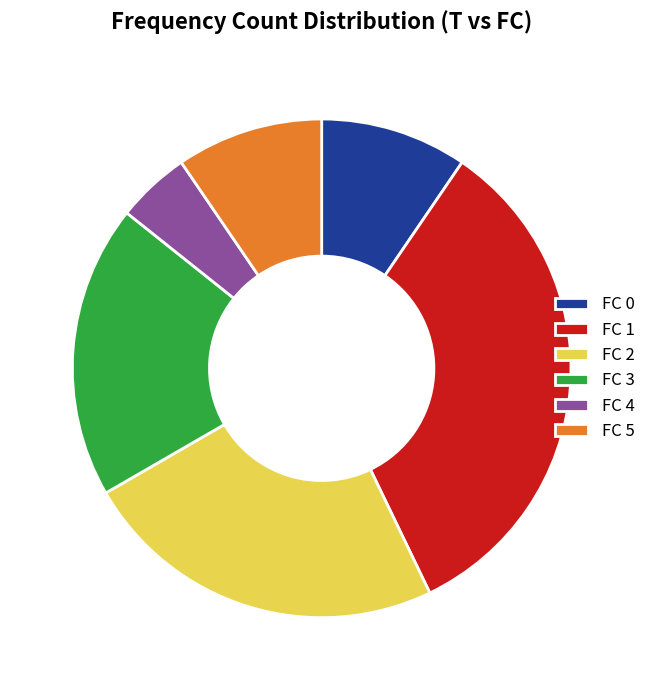

Is there a majority slice in this chart?

No